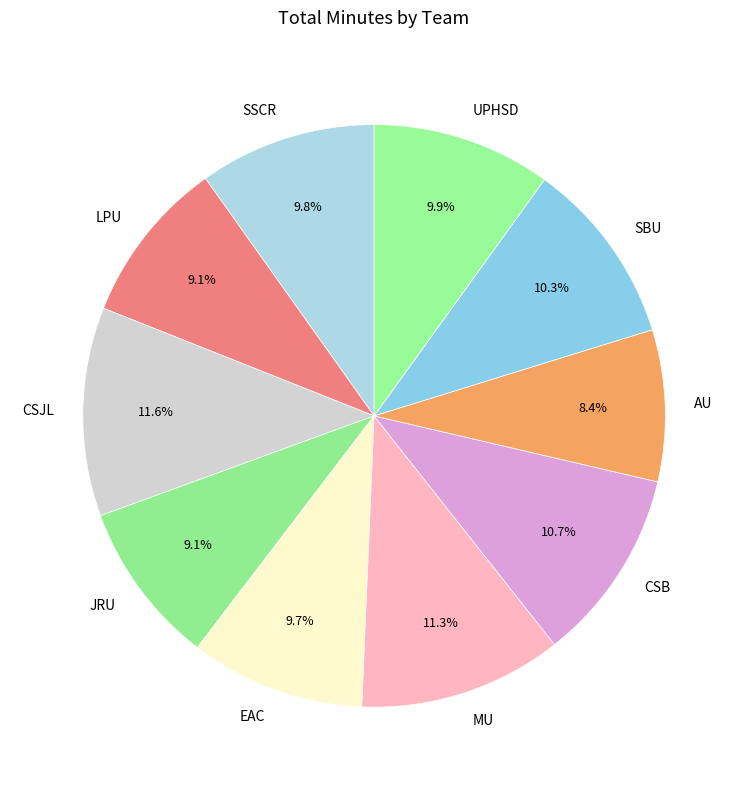

Is it true that CSB is 21% of the pie?

False